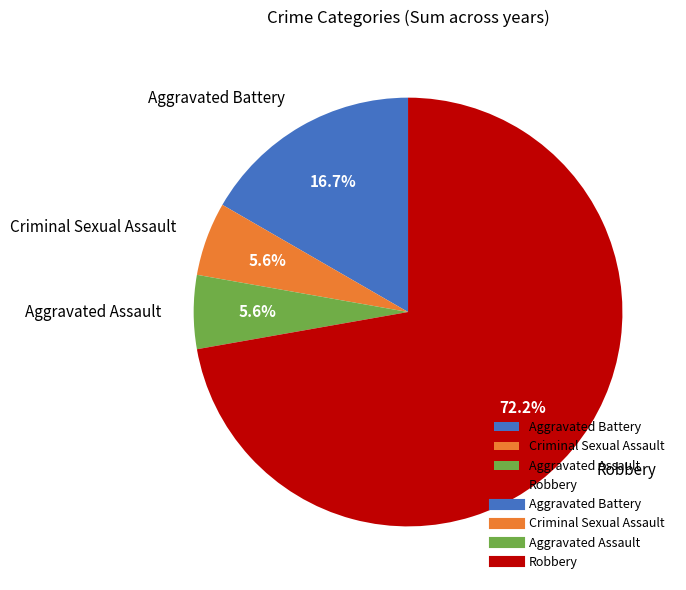

How much of the chart is everything except Aggravated Battery?

83.3%